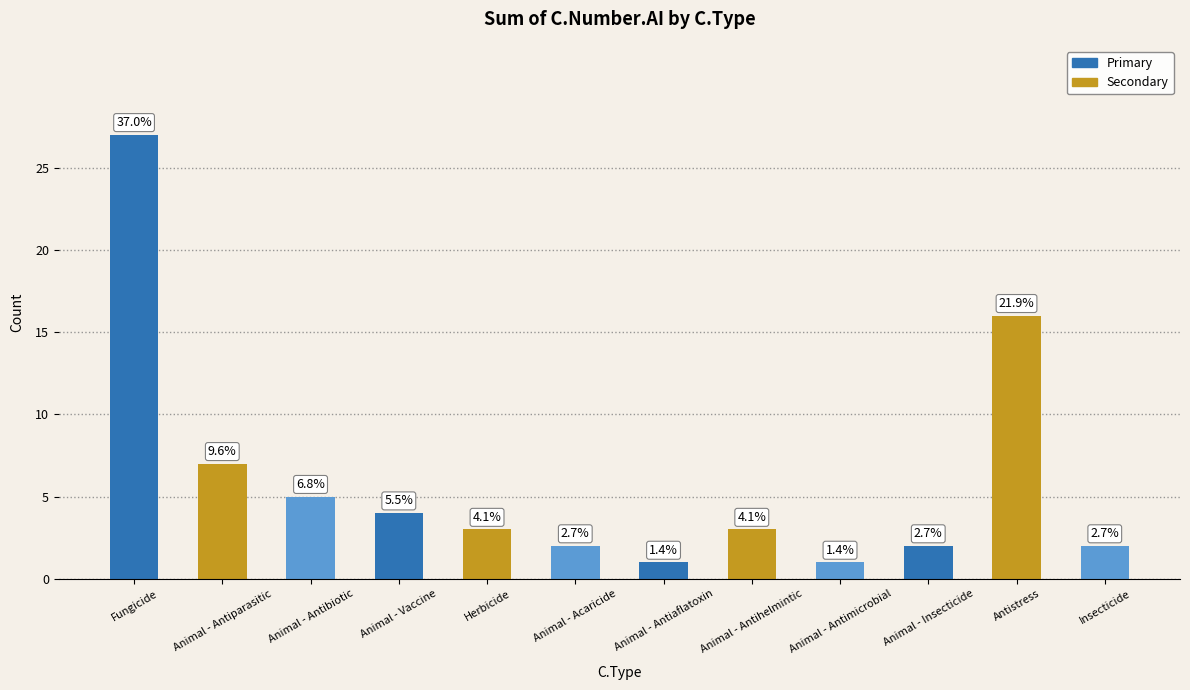

What is the label of the 12th bar from the left?

Insecticide